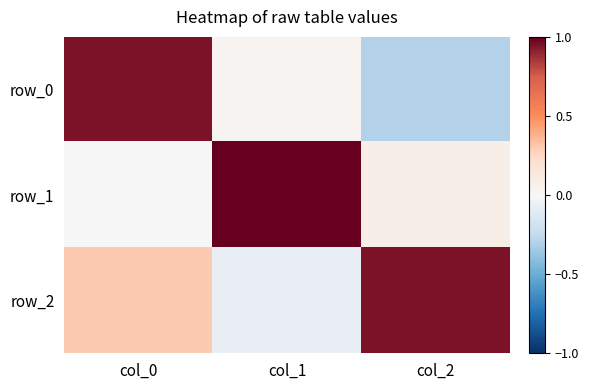

List the series in order of their peak value, lowest first.

row_2, row_0, row_1